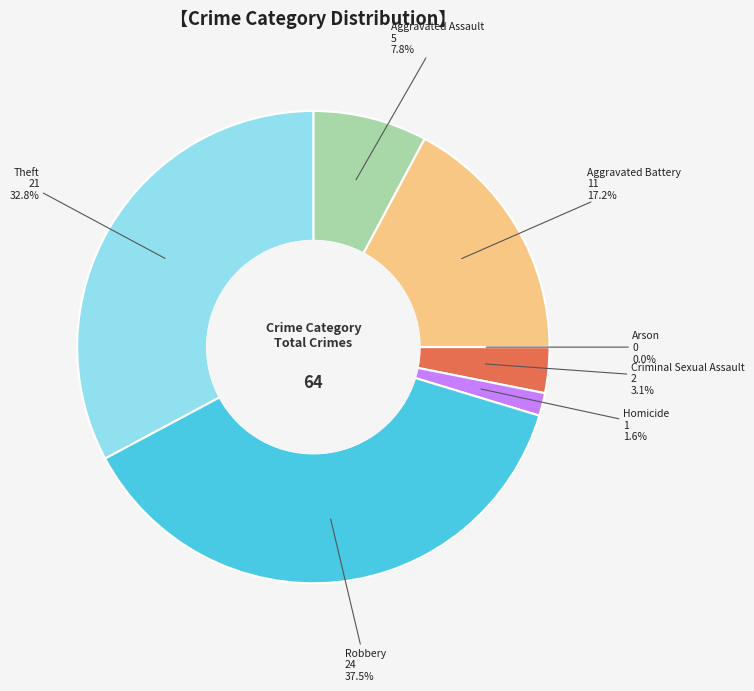

True or false: Robbery accounts for 38% of the total.

True